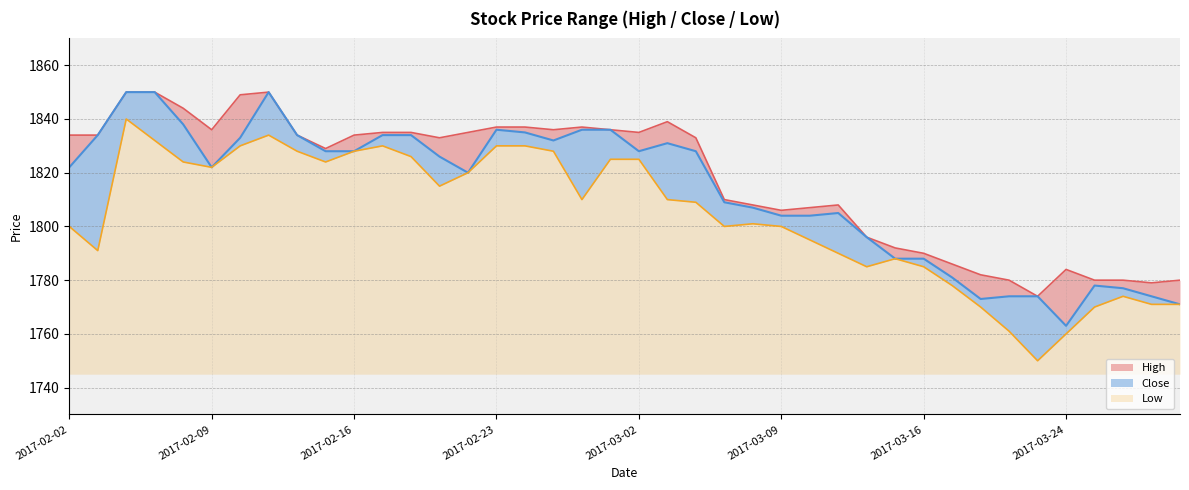

True or false: Close and High intersect in this chart.

False